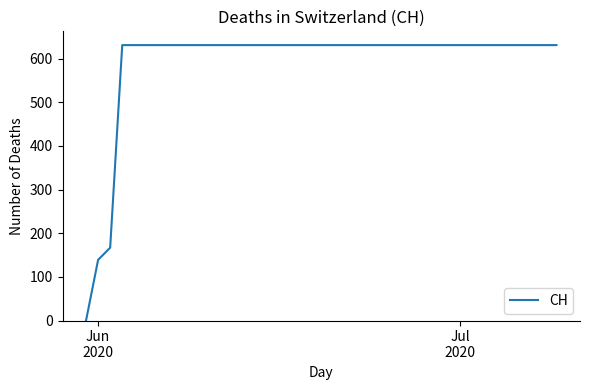

What is the greatest value displayed?

631